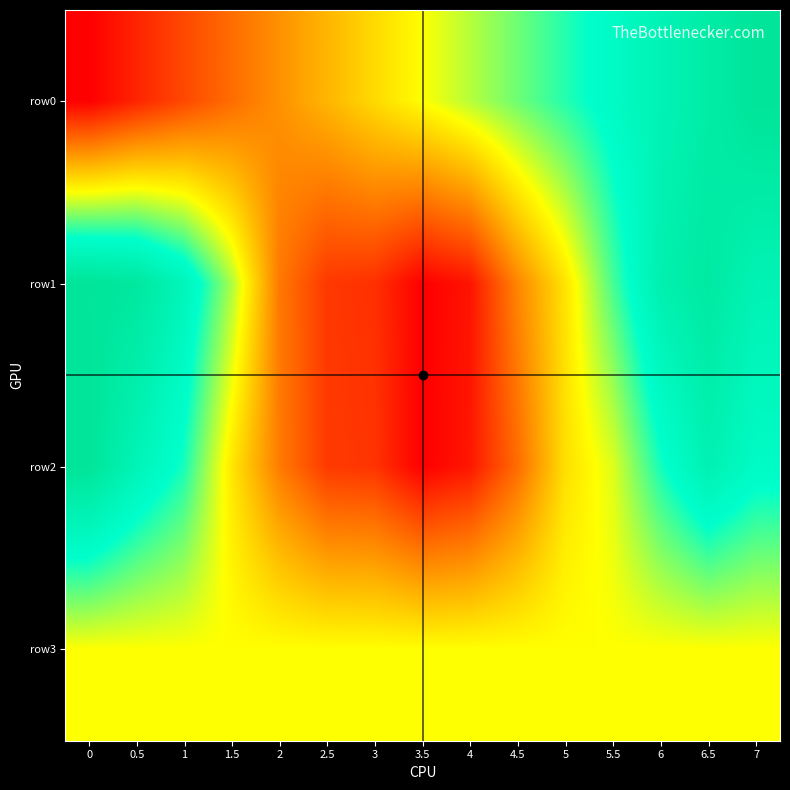

Which series has the largest range (max minus min)?

row0